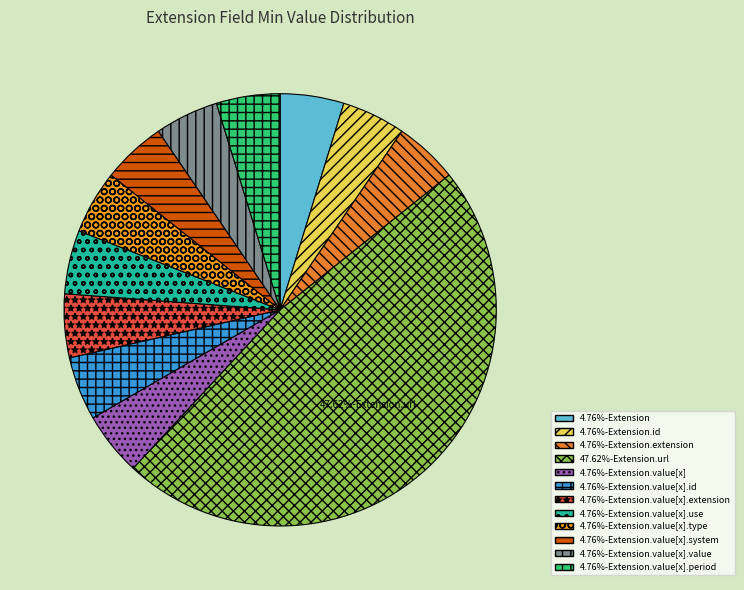

Is there any slice that represents more than half of the pie?

No